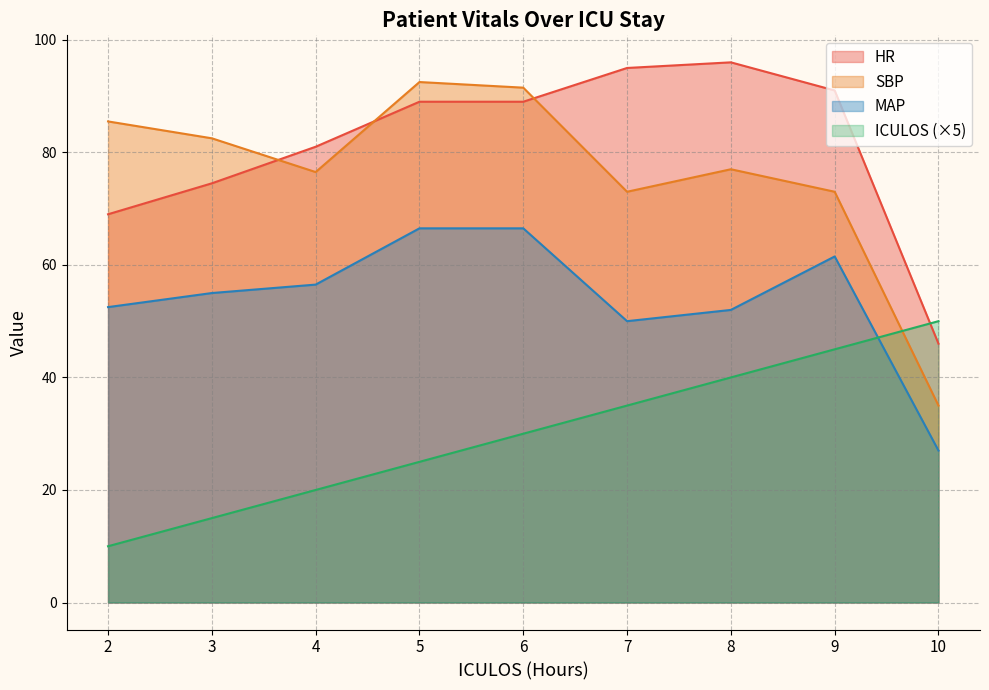

In SBP, how many points are higher than both neighbors (excluding endpoints)?

2